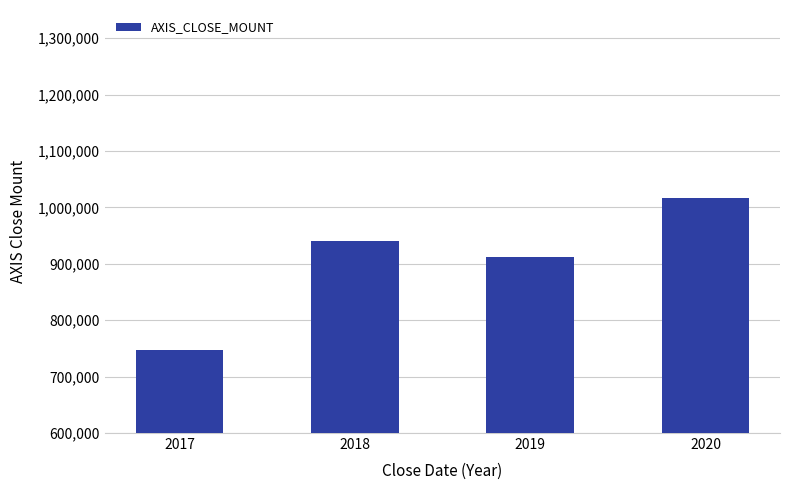

List the labels in order of value, smallest first.

2017, 2019, 2018, 2020